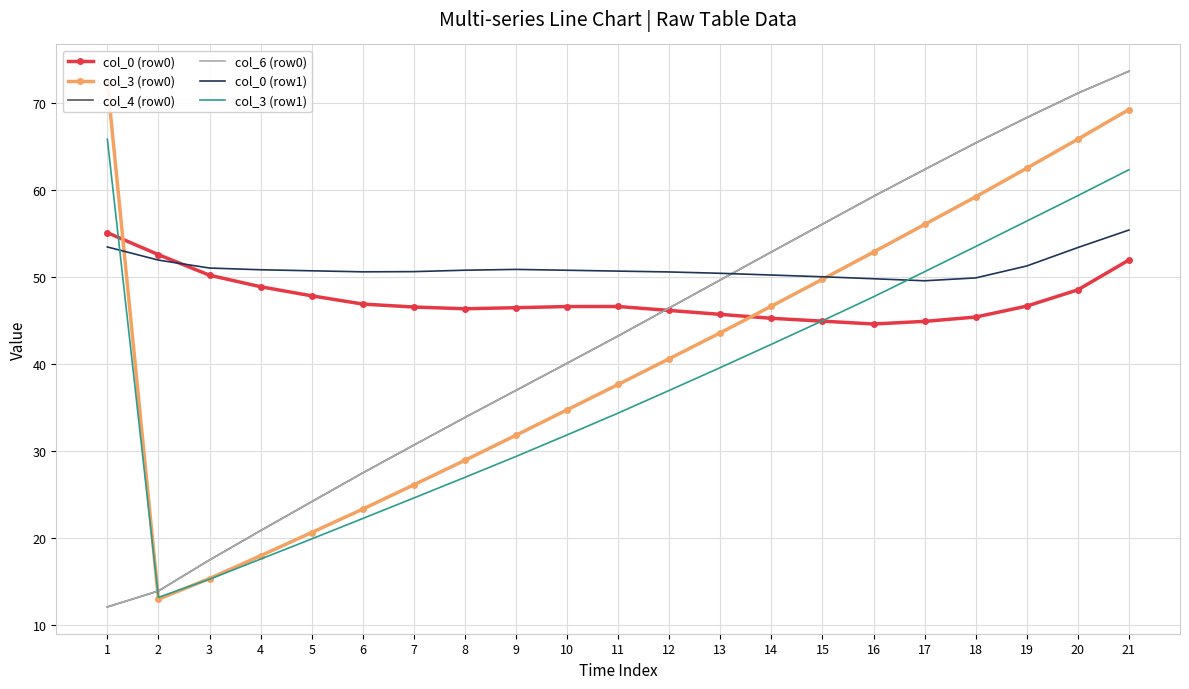

True or false: col_6 (row0) has a value of 33.8 at 8.

True